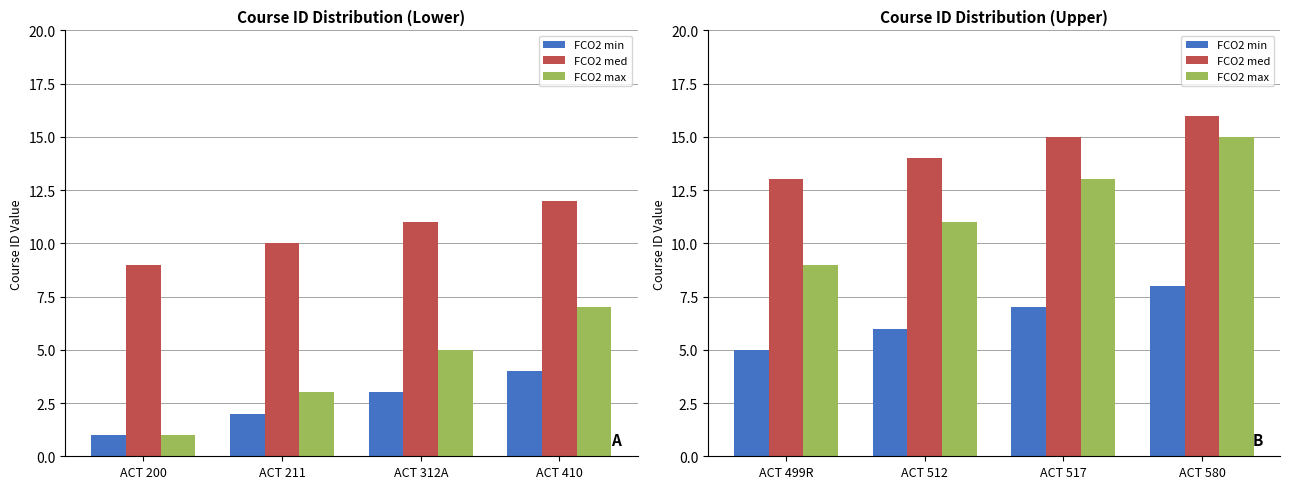

Which series has the largest range (max minus min)?

FCO2 max